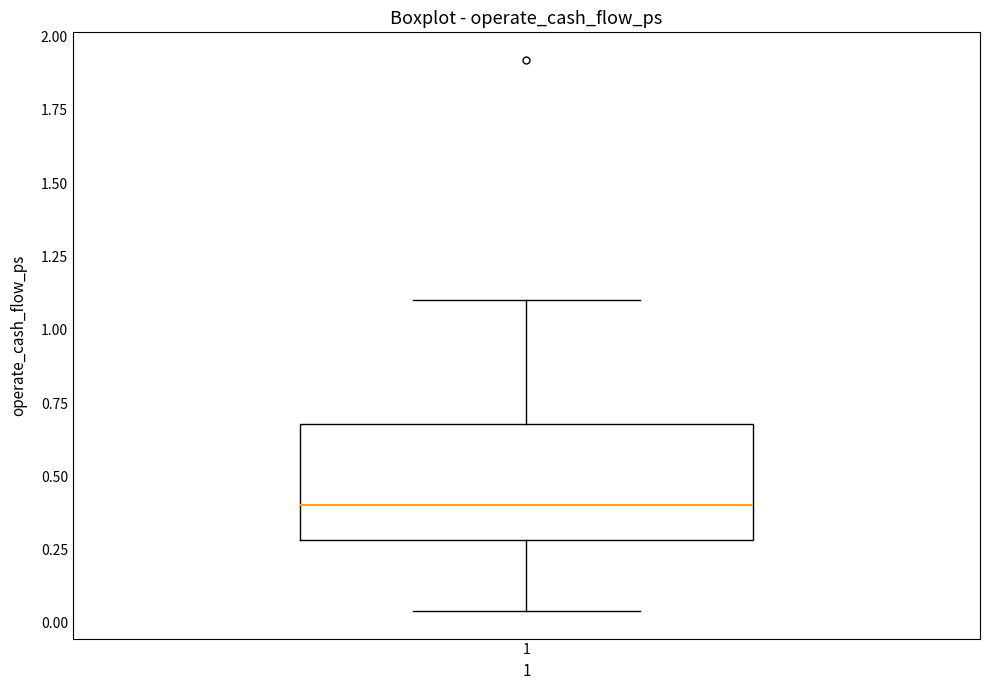

Transcribe this box plot: give where the median line is, the range the box spans, and where the two whiskers end, as read against the y-axis. The values are not printed on the chart, so give them approximately, as read against the axis.

median 0.40, box 0.30 to 0.70, whiskers 0.05 to 1.10